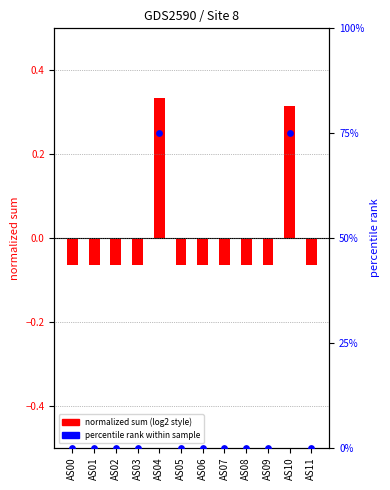

Between AS07 and AS04, which is larger?

AS04